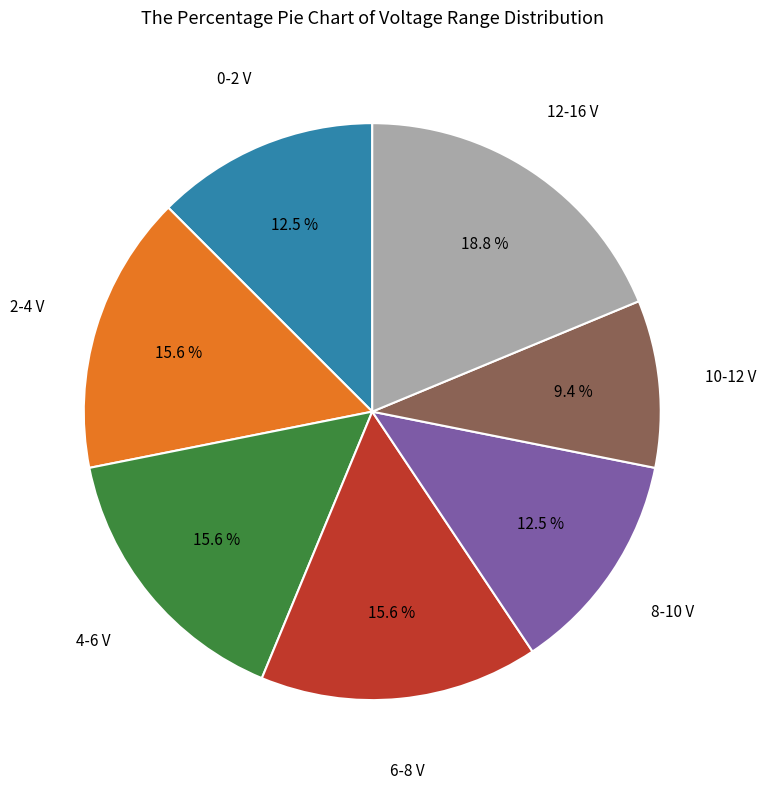

To the nearest percent, what is the difference between the largest and smallest slice percentages?

9%